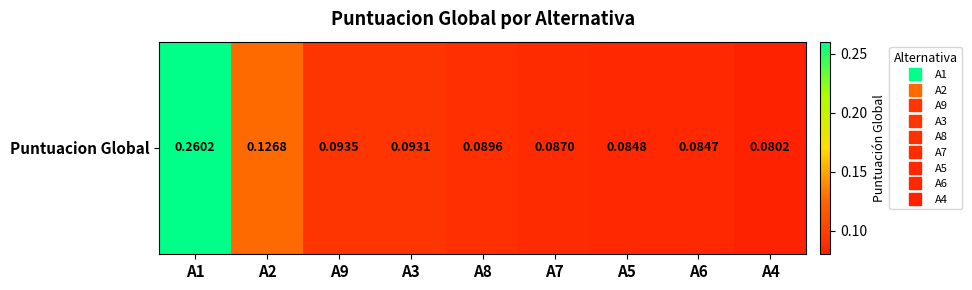

Reading left to right, transcribe all the data shown in this chart.

0.3	0.1	0.1	0.1	0.1	0.1	0.1	0.1	0.1